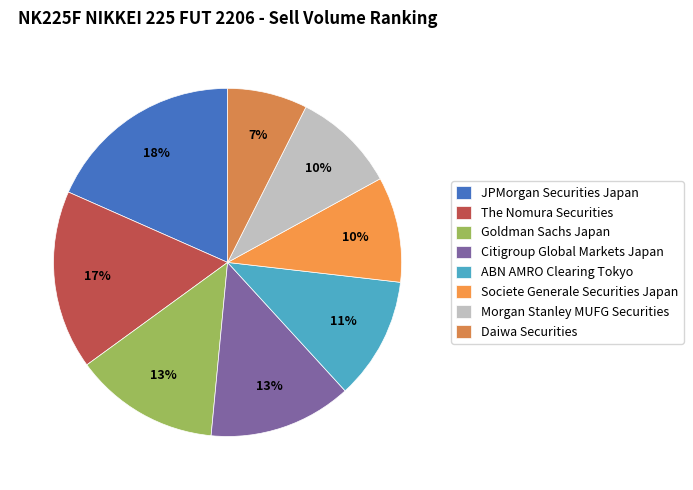

The Daiwa Securities slice represents 7% of the pie. True or false?

True